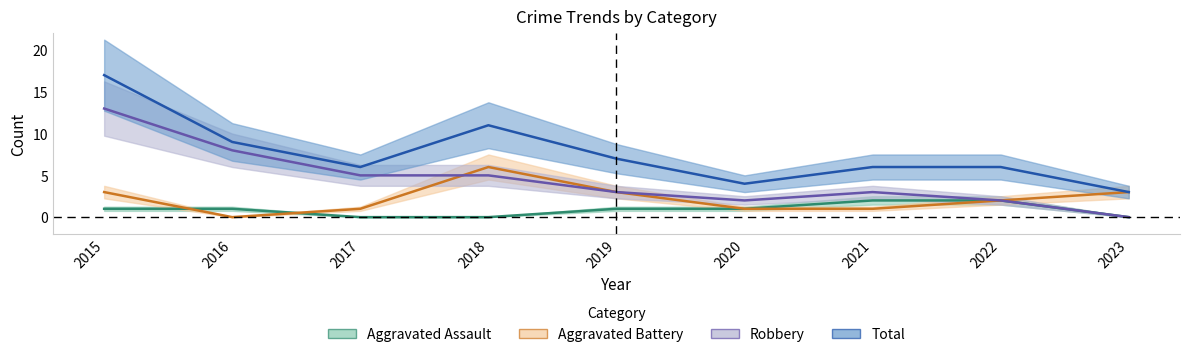

How many distinct data groups are displayed?

4